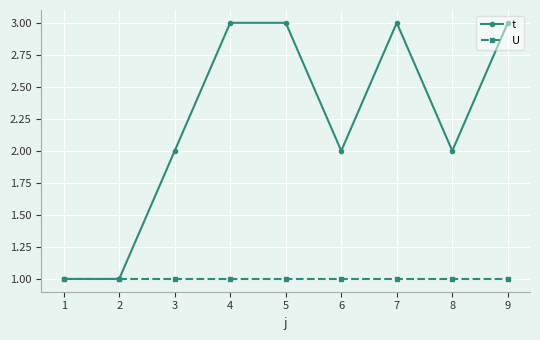

True or false: t has a value of 3 at 9.

True